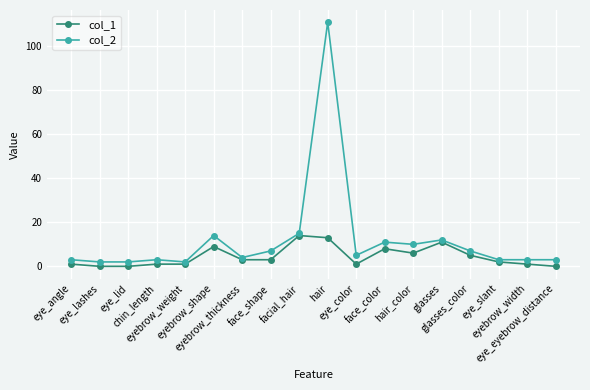

At how many categories does at least one series exceed 53?

1